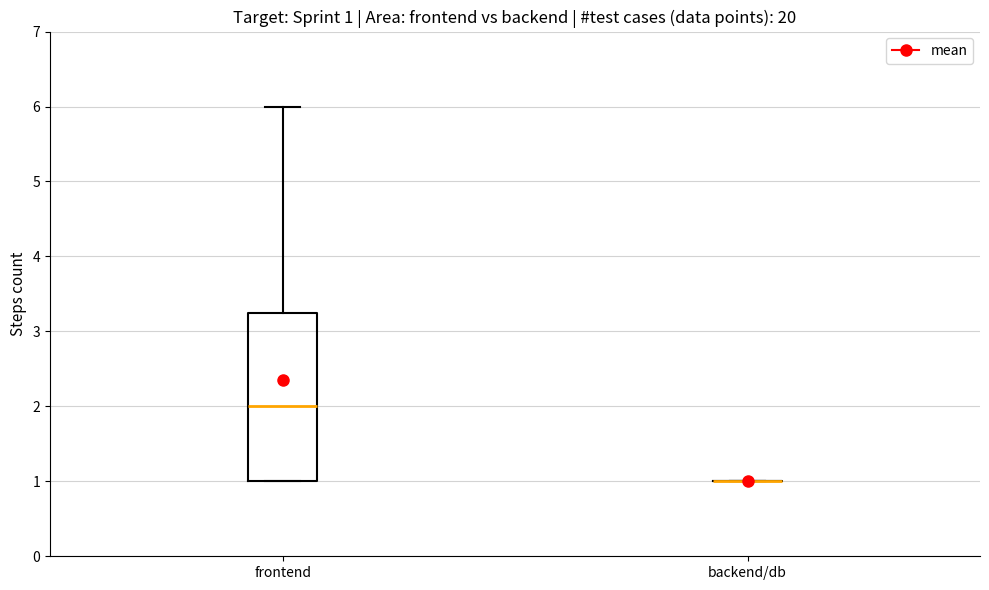

Comparing the boxes themselves (not the whiskers), which one is the tallest?

frontend